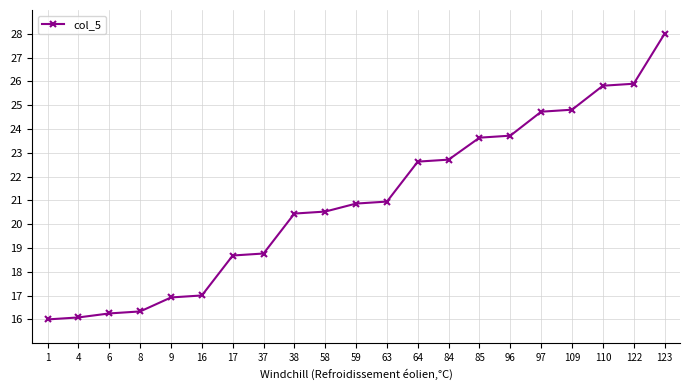

Reading left to right, what are all the values shown in this chart?

1=16.0	4=16.1	6=16.3	8=16.3	9=16.9	16=17.0	17=18.7	37=18.8	38=20.4	58=20.5	59=20.9	63=21.0	64=22.6	84=22.7	85=23.6	96=23.7	97=24.7	109=24.8	110=25.8	122=25.9	123=28.0